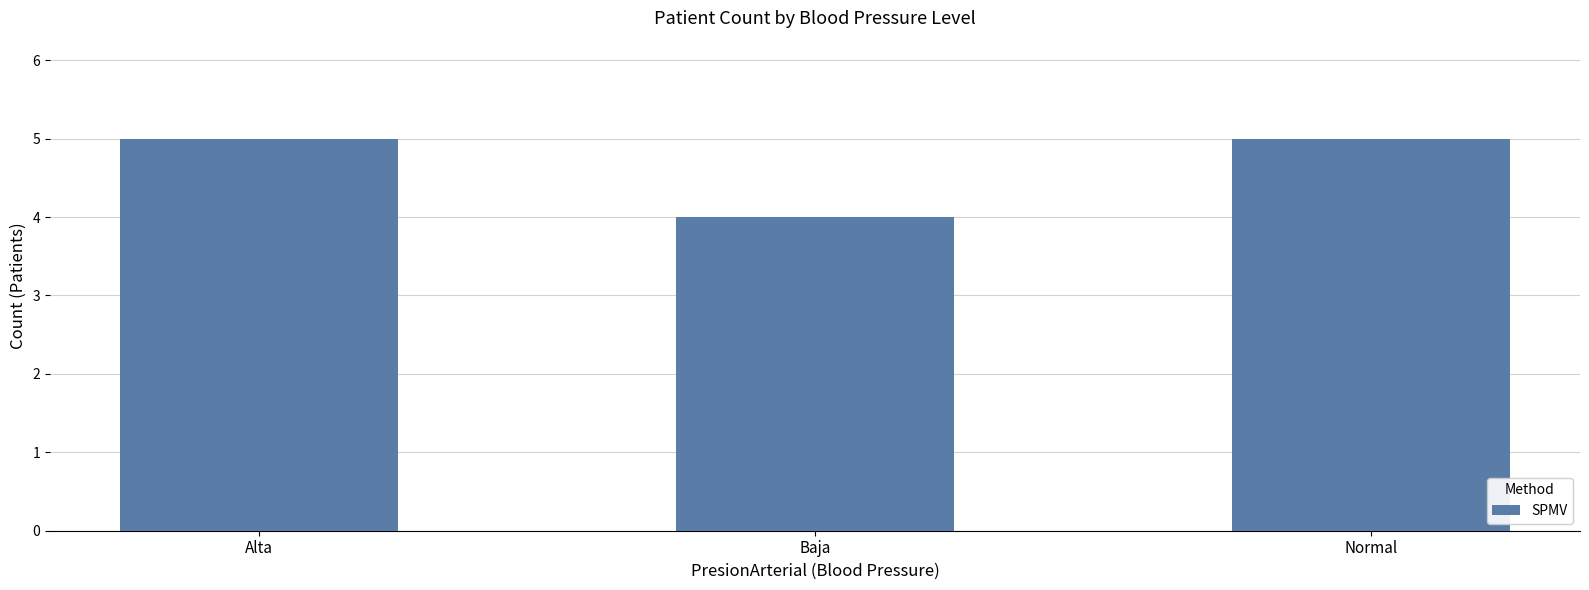

What is the maximum value shown in the chart?

5